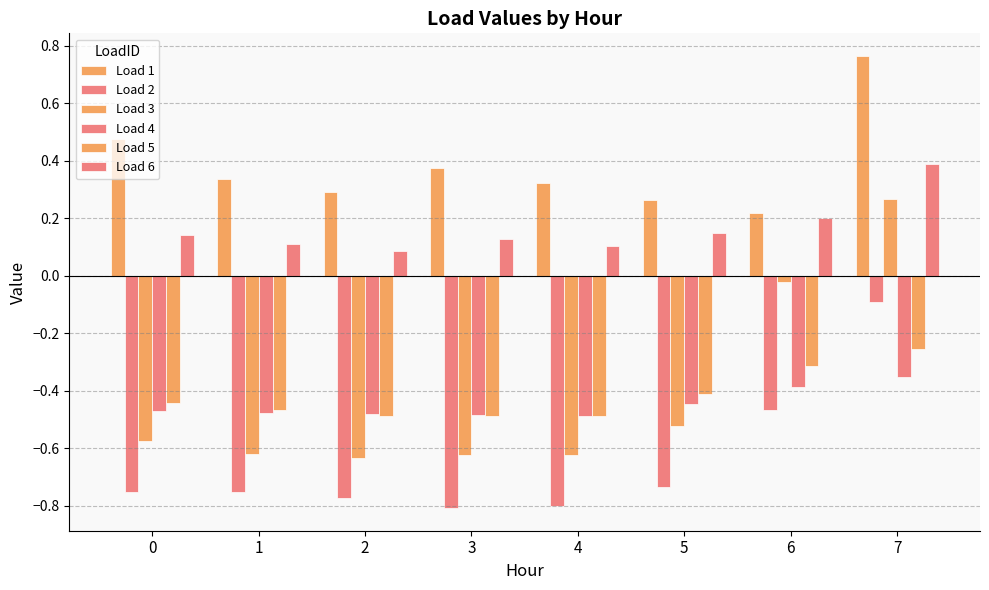

True or false: Load 2 has a value of -0.1 at 7.

True